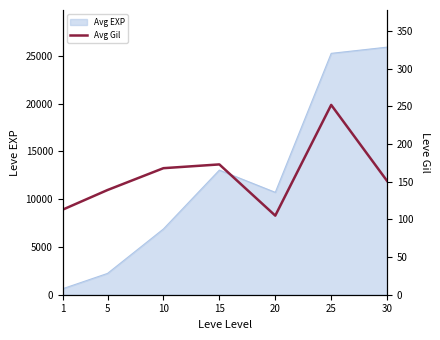

Is it true that the value at 15 is 64?

False